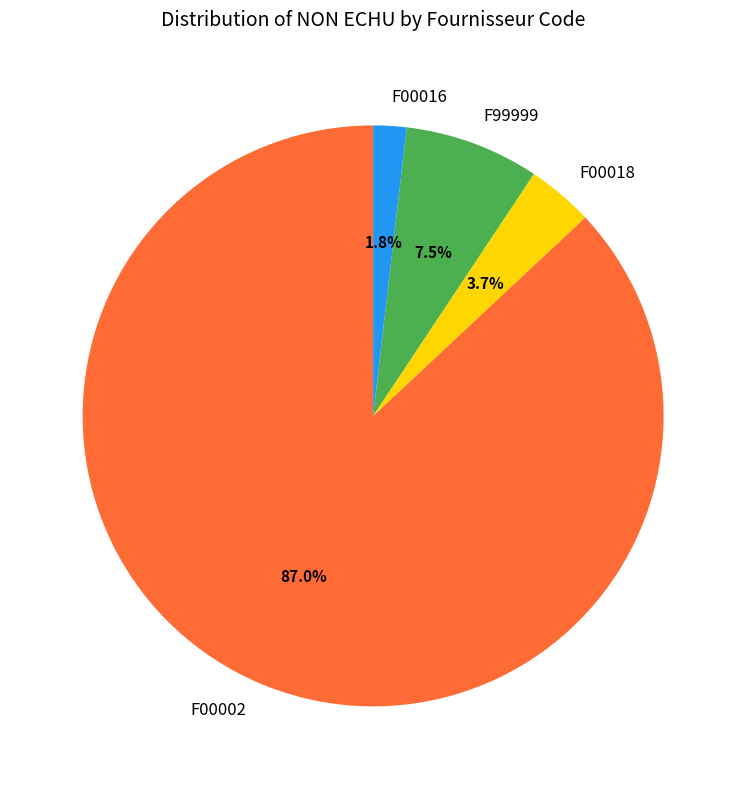

To the nearest percent, what portion does F00018 represent?

4%